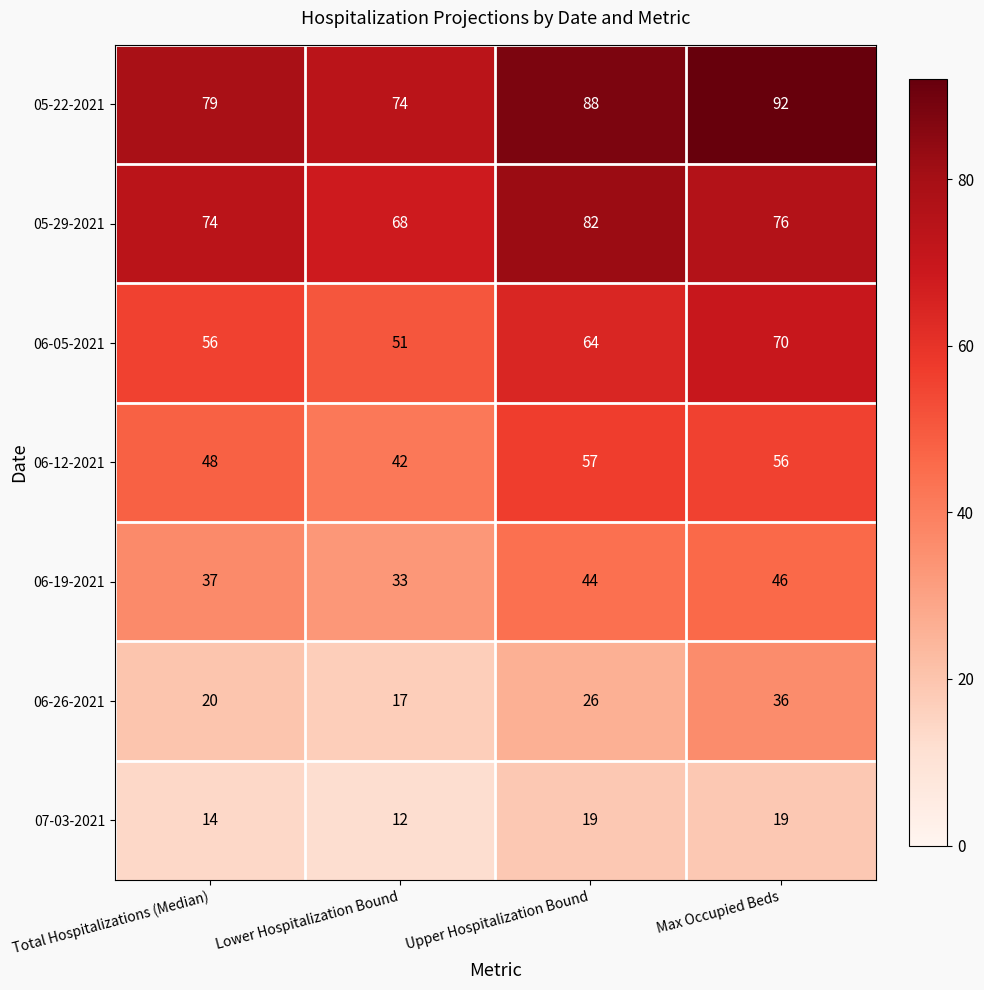

What is the minimum value shown in the chart?

12